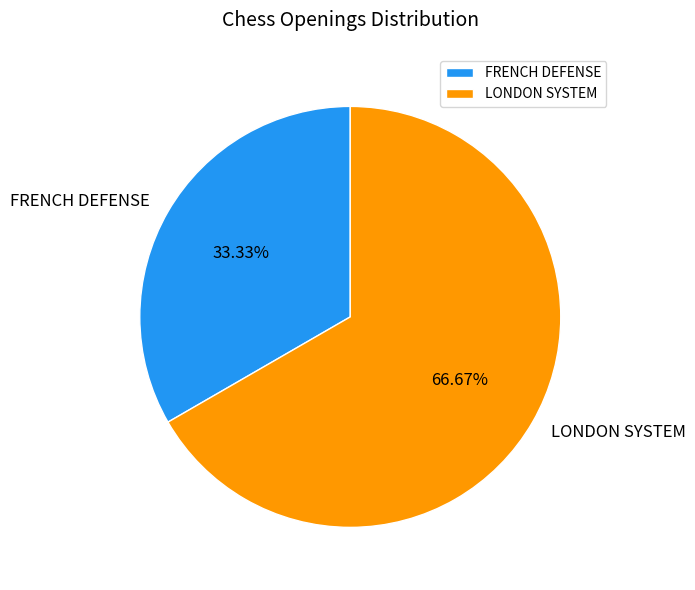

Which slice is the smallest?

FRENCH DEFENSE